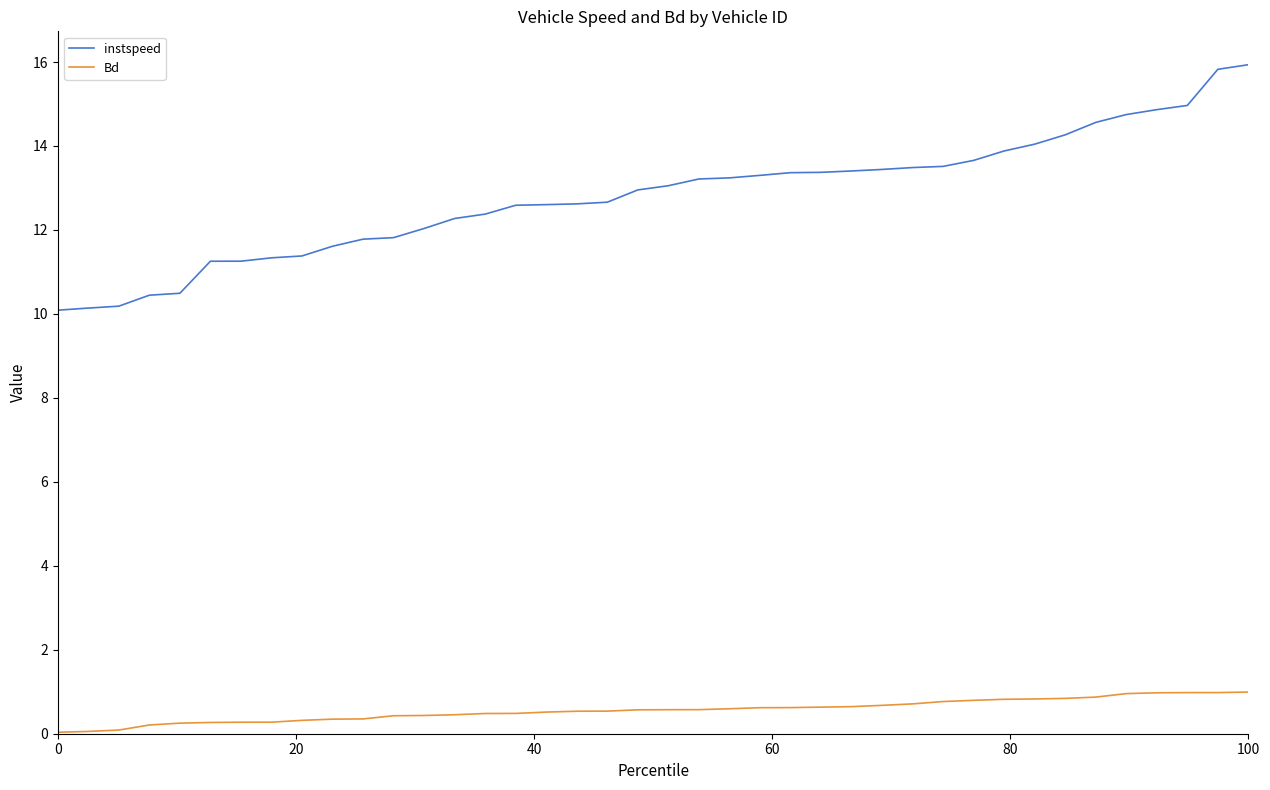

What is the difference between the maximum and minimum values in the Bd series?

1.0